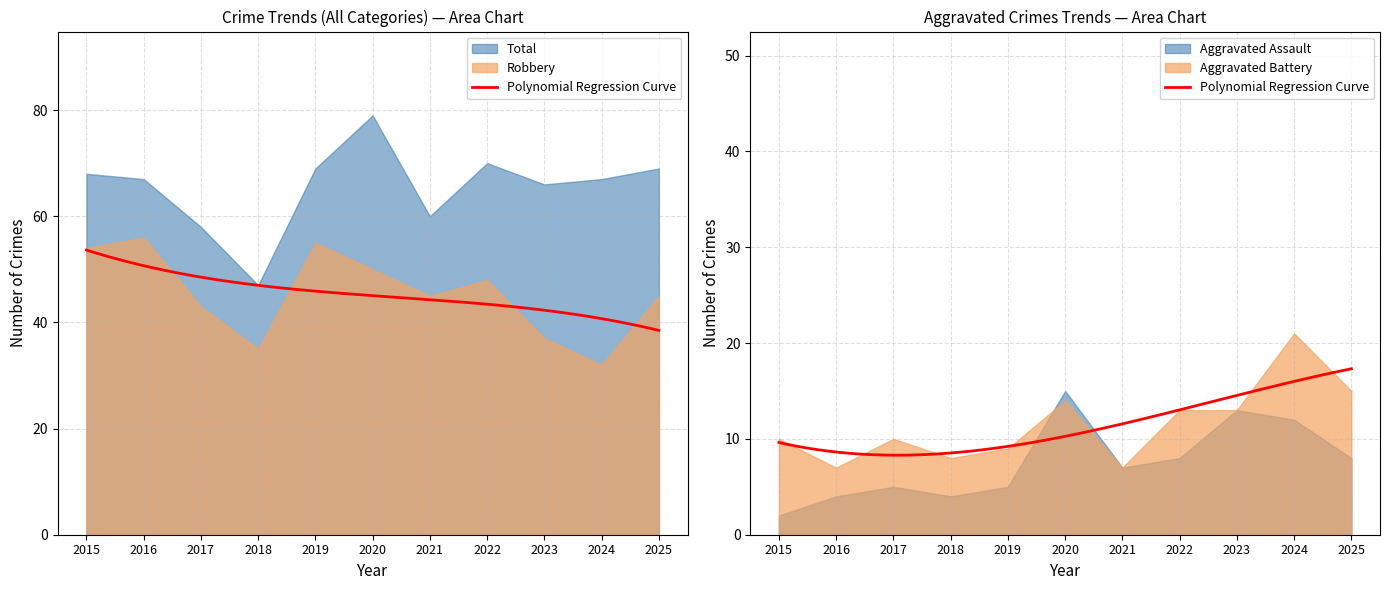

What is the sum of all Total values?

720